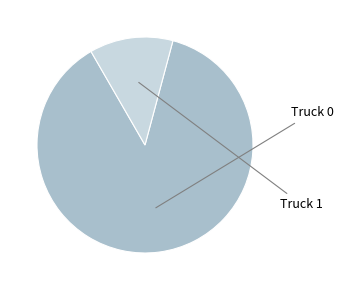

Does any single category account for the majority?

Yes